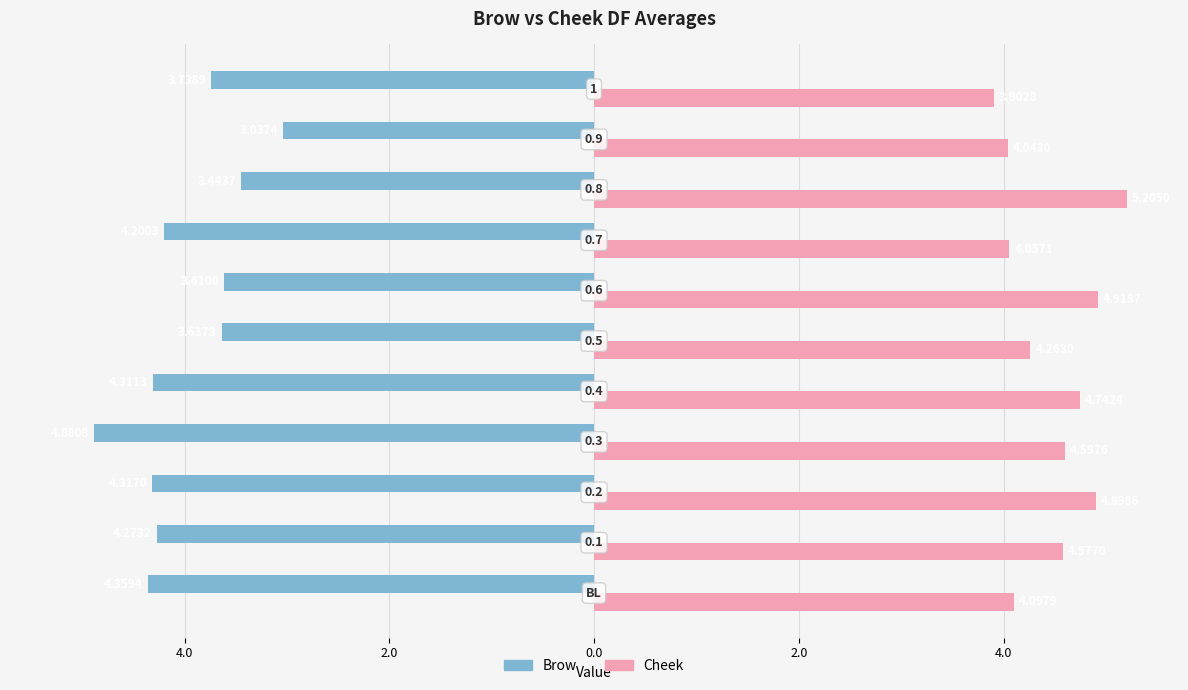

What are all the series names shown in the legend?

Brow, Cheek